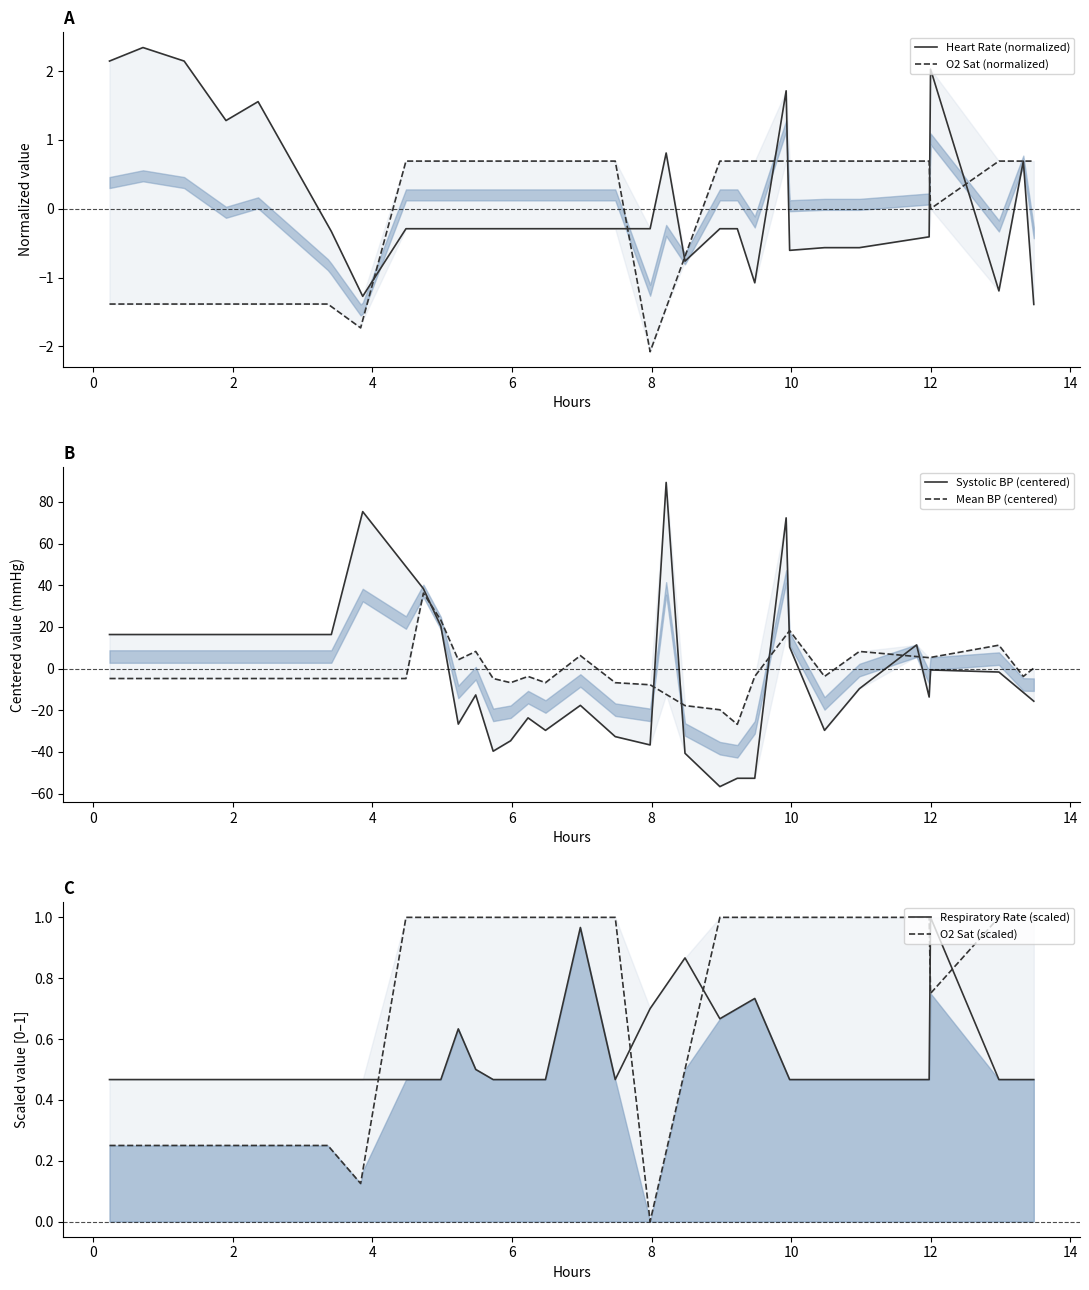

How many intersections are there between Respiratory Rate (scaled) and O2 Sat (scaled)?

5